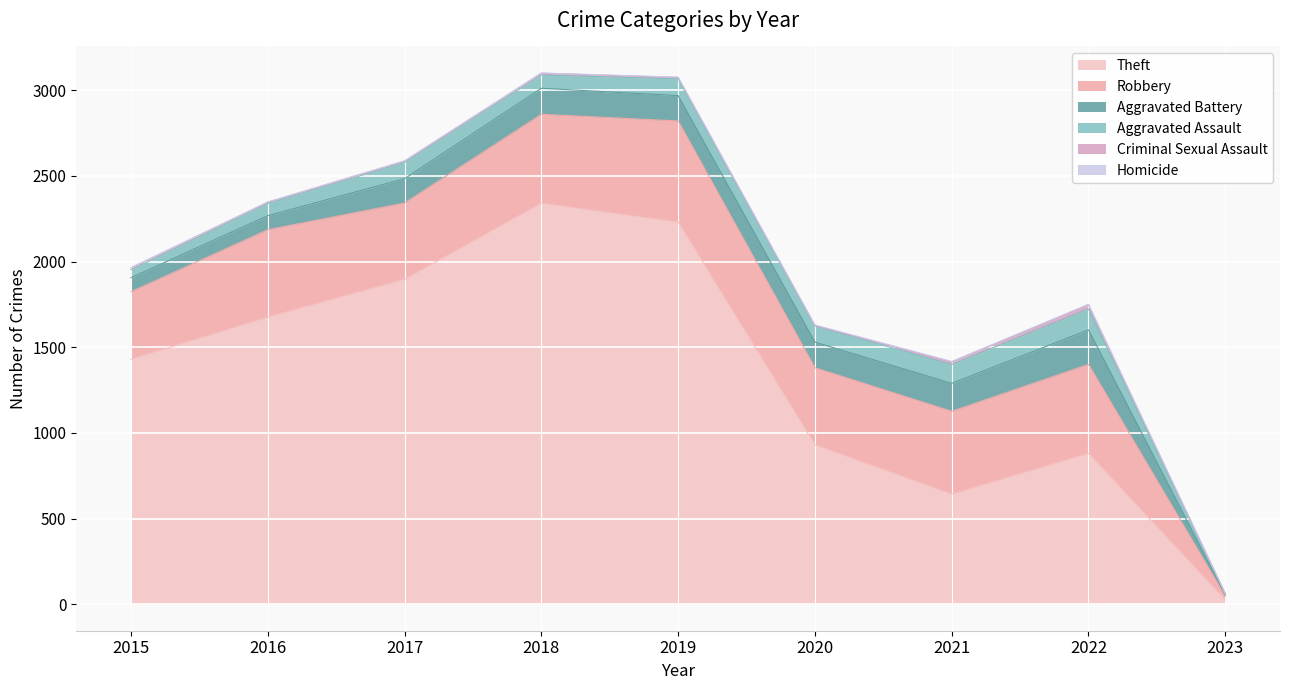

What is the difference between the maximum and second lowest values in the Aggravated Assault series?

75